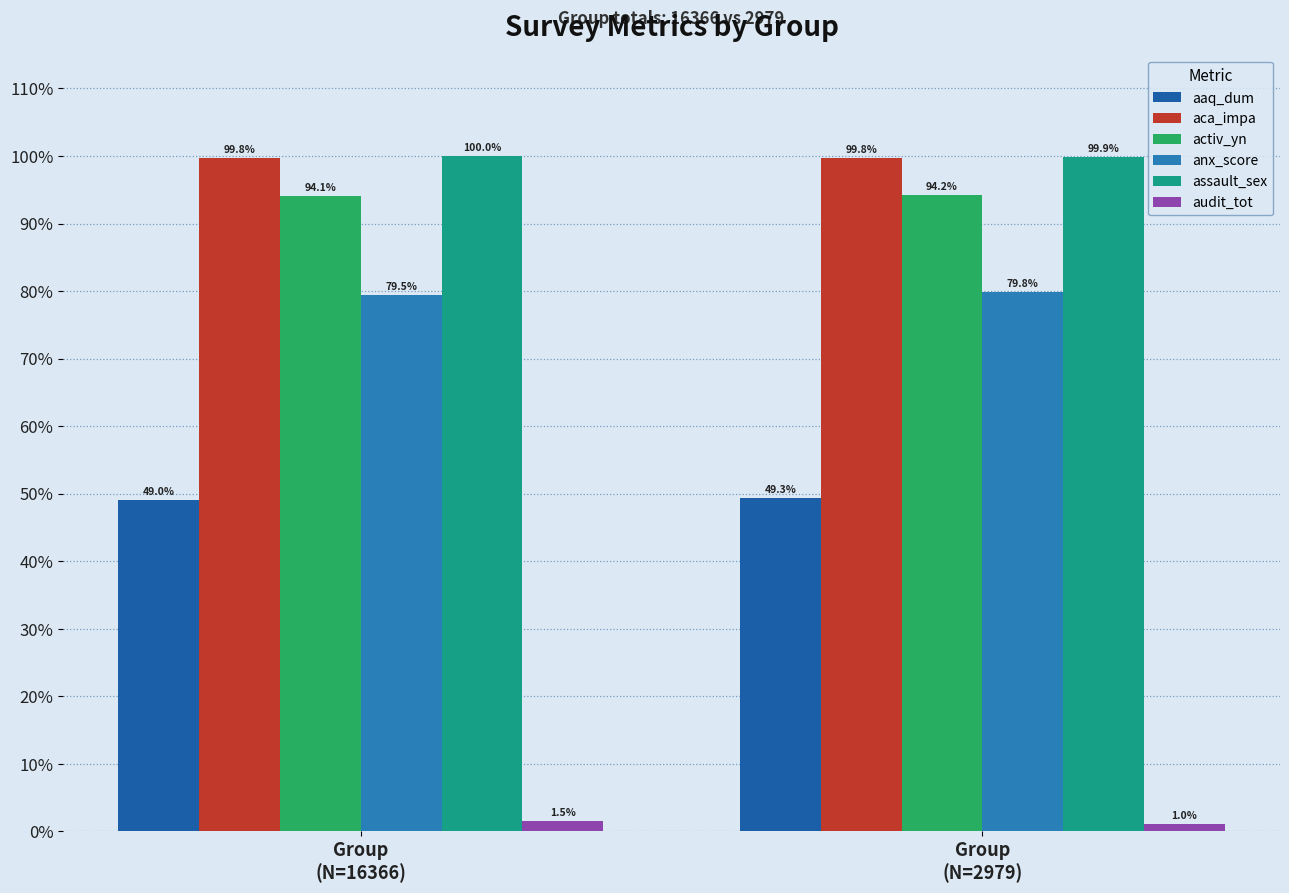

What is the difference between the highest and lowest values at Group
(N=2979)?

1.0